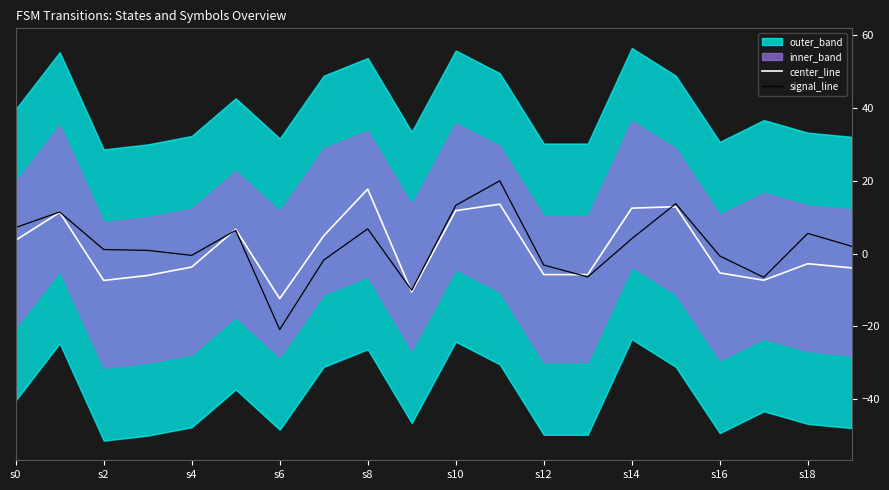

True or false: center_line and signal_line intersect in this chart.

True